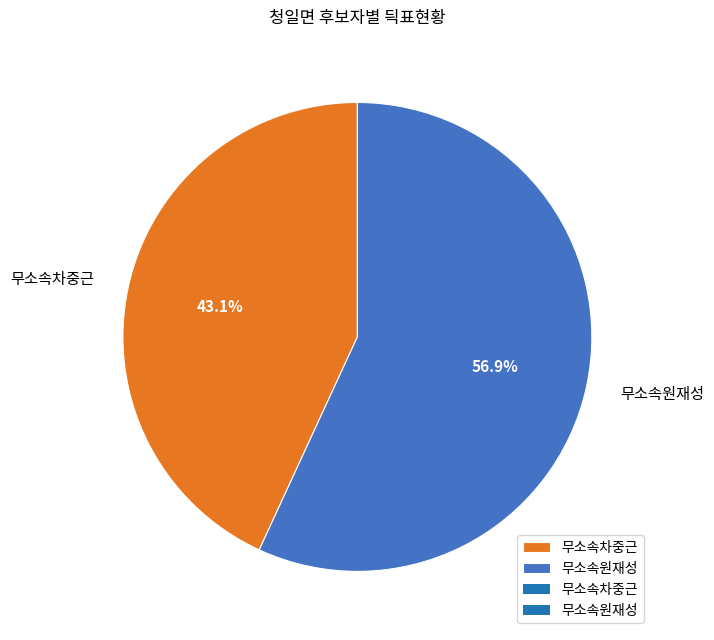

The 무소속원재성 slice represents 65% of the pie. True or false?

False